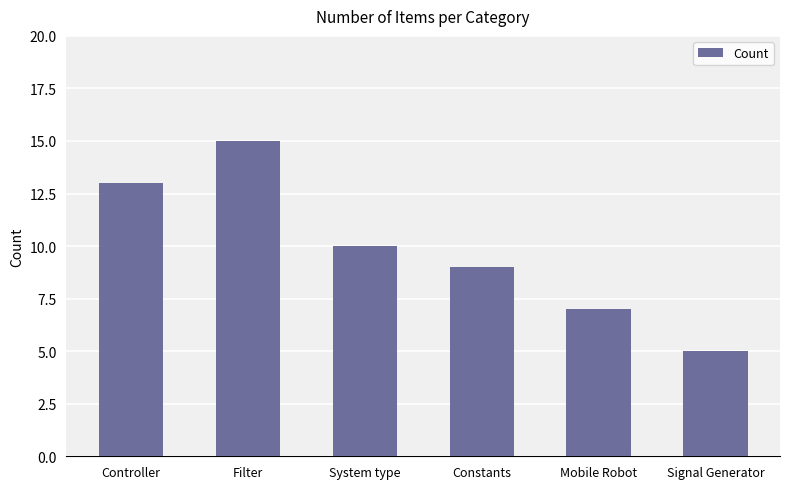

What is the approximate value at Mobile Robot?

7